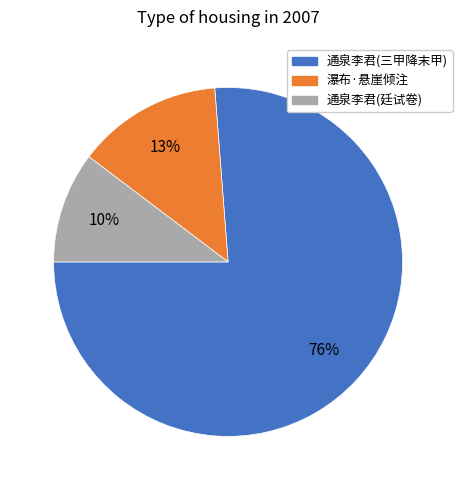

True or false: 通泉李君(三甲降末甲) accounts for 76% of the total.

True